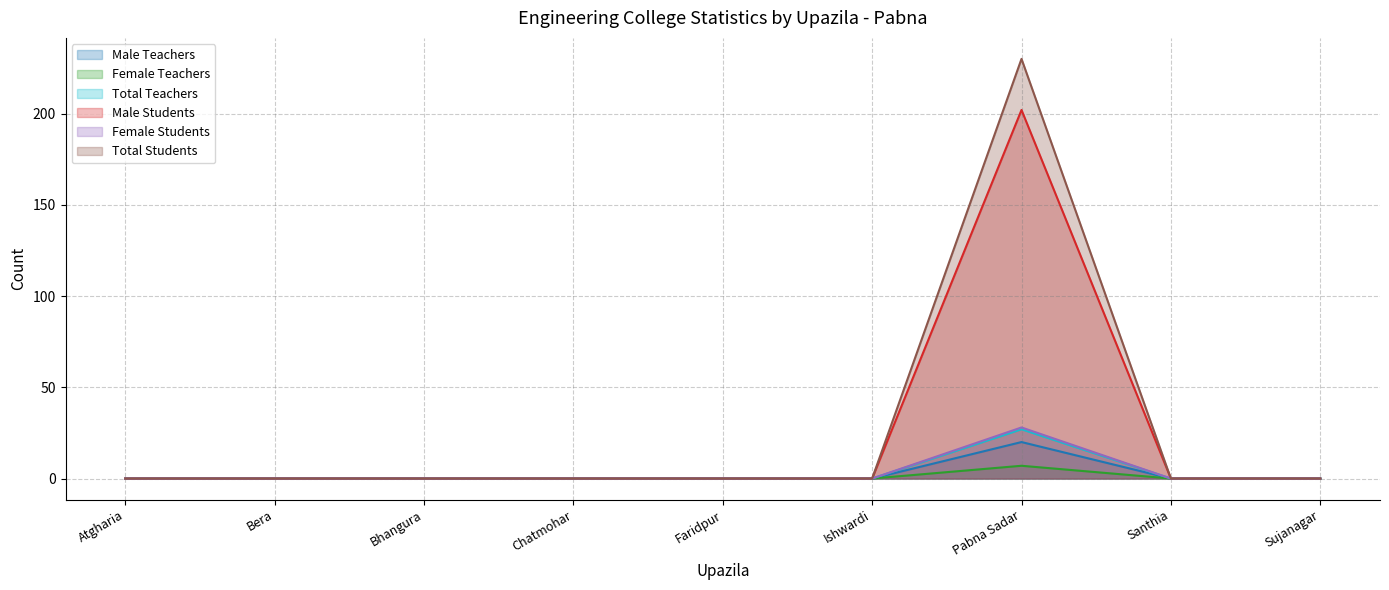

True or false: Female Teachers and Female Students cross at least once.

False